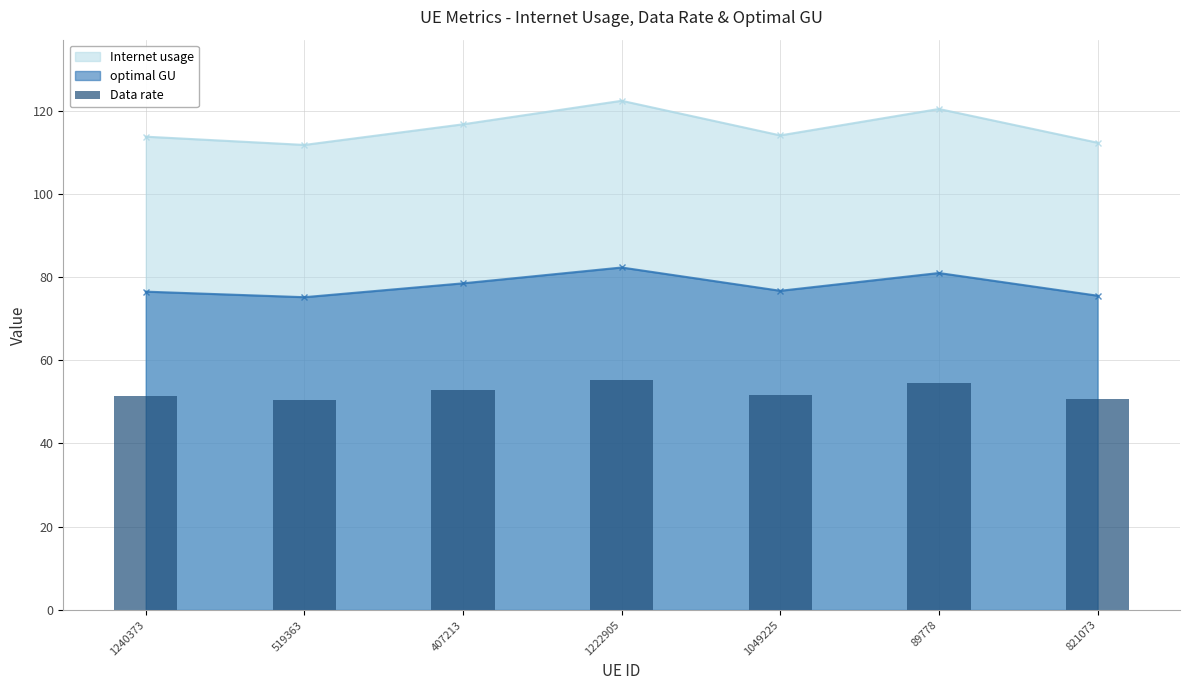

What is the value of the 3rd bar from the left?

52.8